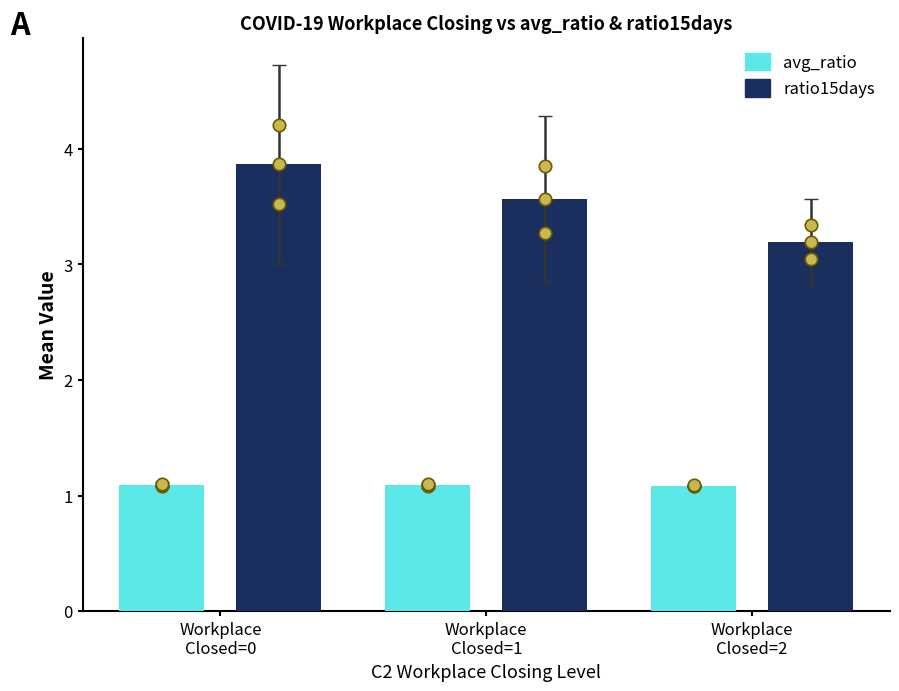

Which series reaches the maximum Y coordinate?

ratio15days